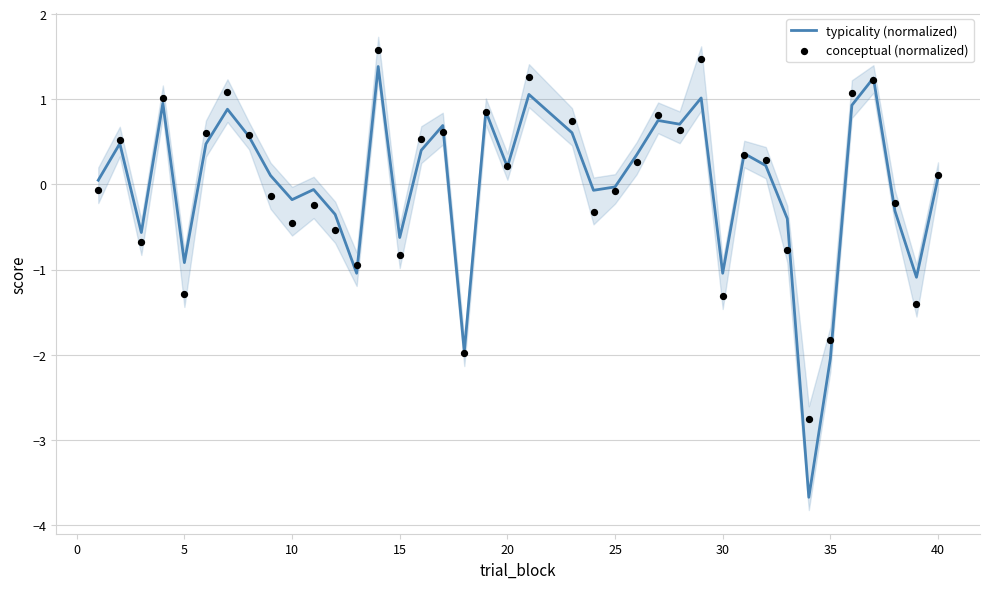

Is it true that typicality (normalized) equals -0.6 at 35?

False